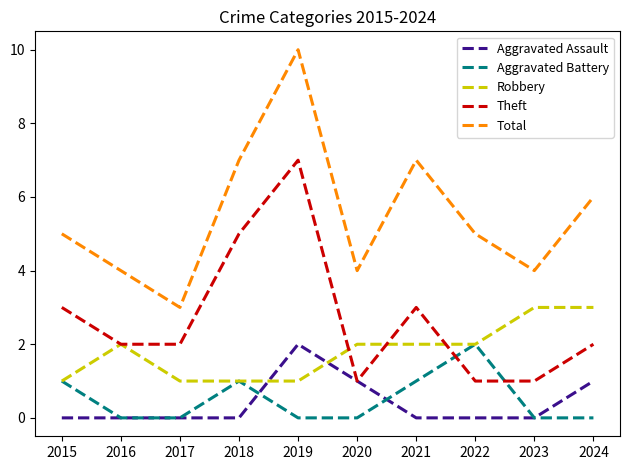

What is the difference between the highest and lowest values at 2024?

6